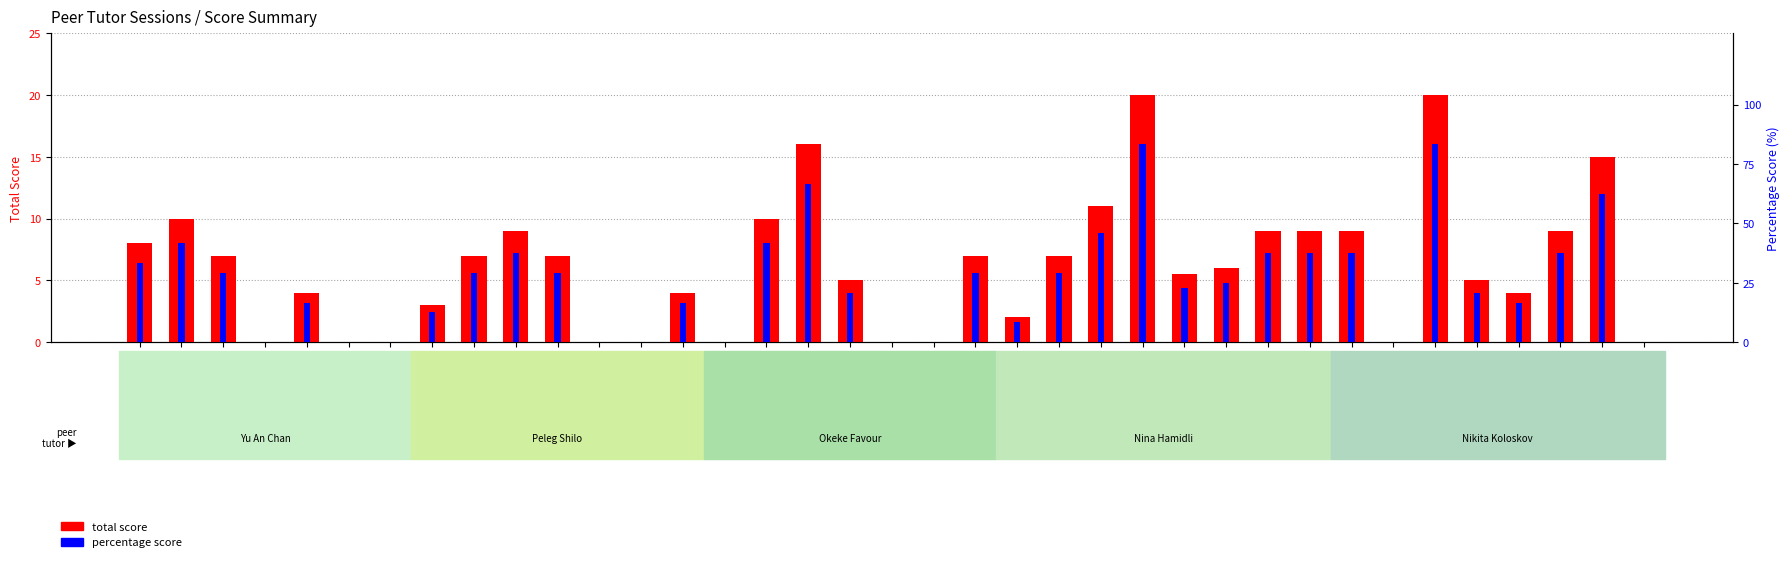

Which series has the widest spread of values?

percentage score